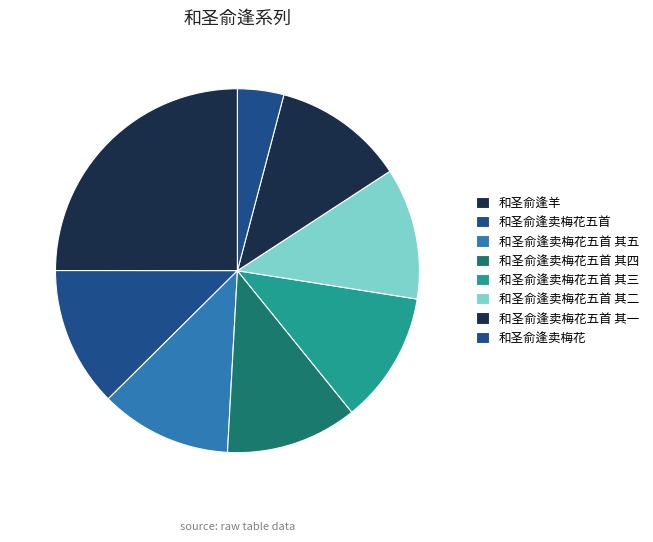

Which slice is the largest?

和圣俞逢羊